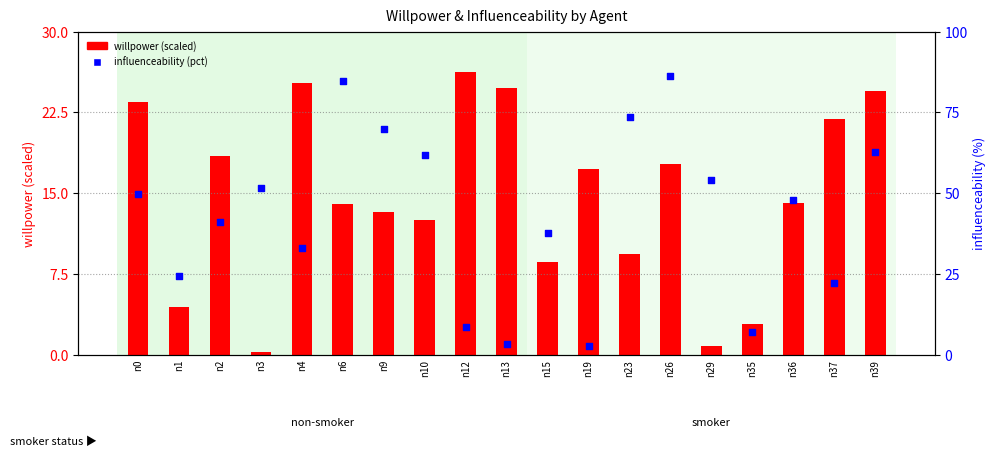

Which series contains the highest Y value?

influenceability (pct)